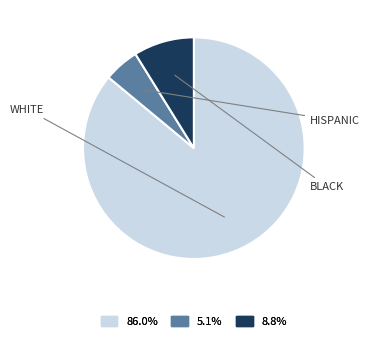

Do 8.8% and 86.0% together represent more than half of the pie?

Yes